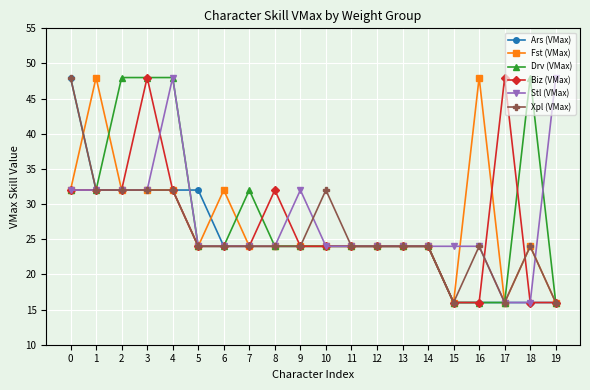

Reading right to left, what are all the values shown in this chart?

Ars (VMax): 19=16	18=16	17=16	16=16	15=16	14=24	13=24	12=24	11=24	10=24	9=24	8=24	7=24	6=24	5=32	4=32	3=32	2=32	1=32	0=48
Fst (VMax): 19=16	18=24	17=16	16=48	15=16	14=24	13=24	12=24	11=24	10=24	9=24	8=24	7=24	6=32	5=24	4=32	3=32	2=32	1=48	0=32
Drv (VMax): 19=16	18=48	17=16	16=16	15=16	14=24	13=24	12=24	11=24	10=24	9=24	8=24	7=32	6=24	5=24	4=48	3=48	2=48	1=32	0=32
Biz (VMax): 19=16	18=16	17=48	16=16	15=16	14=24	13=24	12=24	11=24	10=24	9=24	8=32	7=24	6=24	5=24	4=32	3=48	2=32	1=32	0=32
Stl (VMax): 19=48	18=16	17=16	16=24	15=24	14=24	13=24	12=24	11=24	10=24	9=32	8=24	7=24	6=24	5=24	4=48	3=32	2=32	1=32	0=32
Xpl (VMax): 19=16	18=24	17=16	16=24	15=16	14=24	13=24	12=24	11=24	10=32	9=24	8=24	7=24	6=24	5=24	4=32	3=32	2=32	1=32	0=48